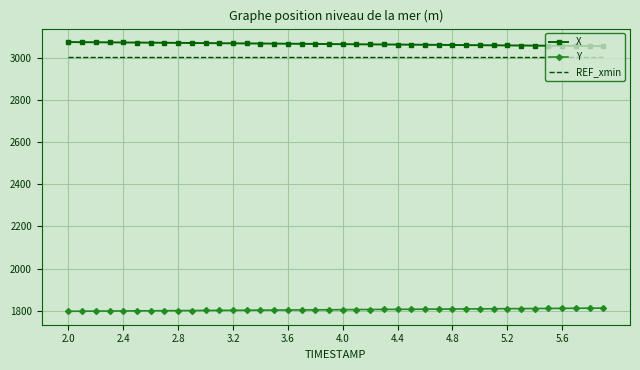

Which series has the largest total across all categories?

X